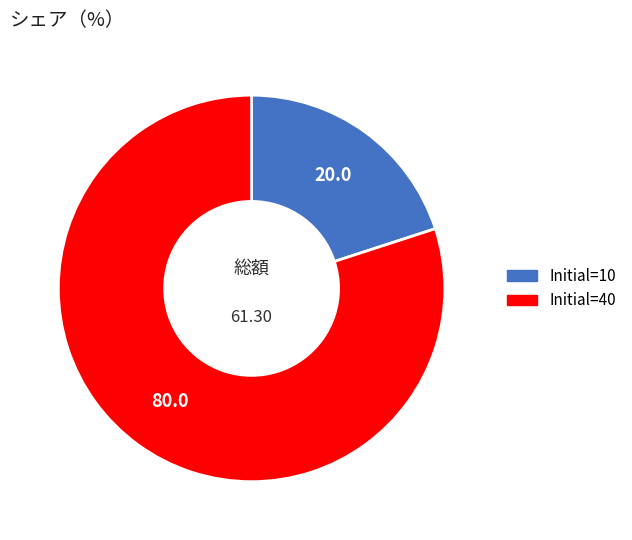

Count the number of slices in the pie.

2